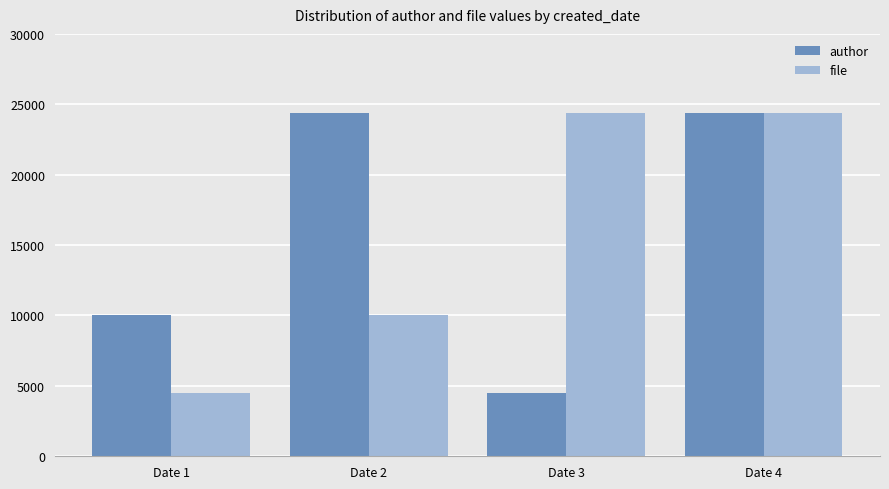

The author series shows 1930 at Date 3. True or false?

False